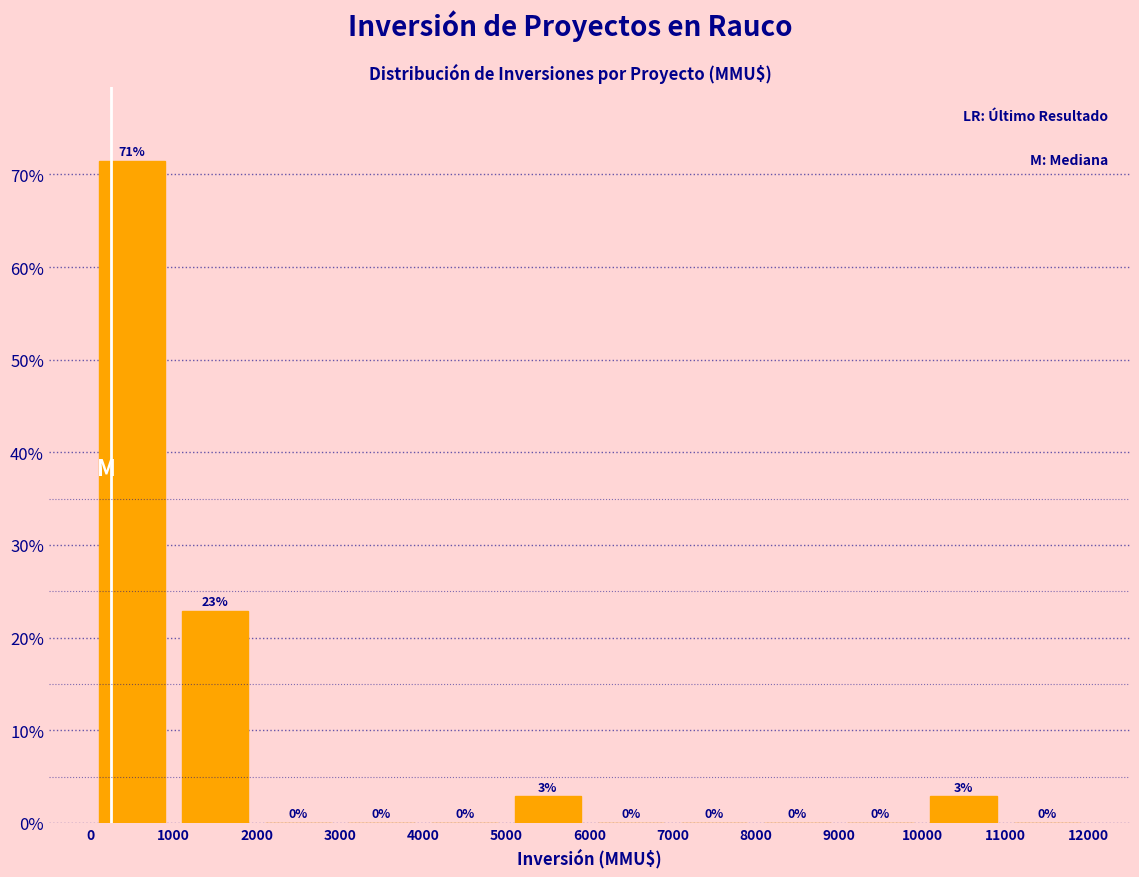

Which range on the x-axis has the tallest bar?

0 to 1000